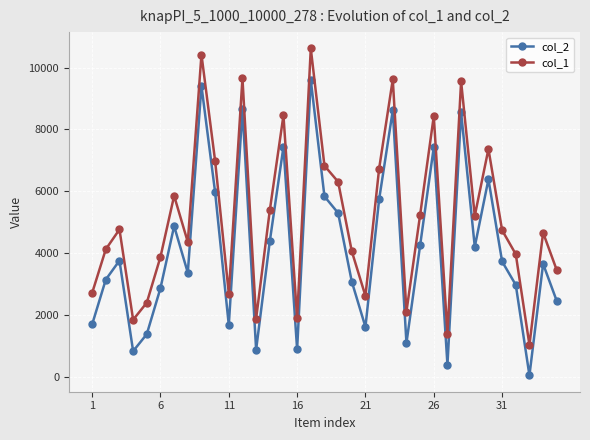

List the series in order of their overall mean, lowest first.

col_2, col_1